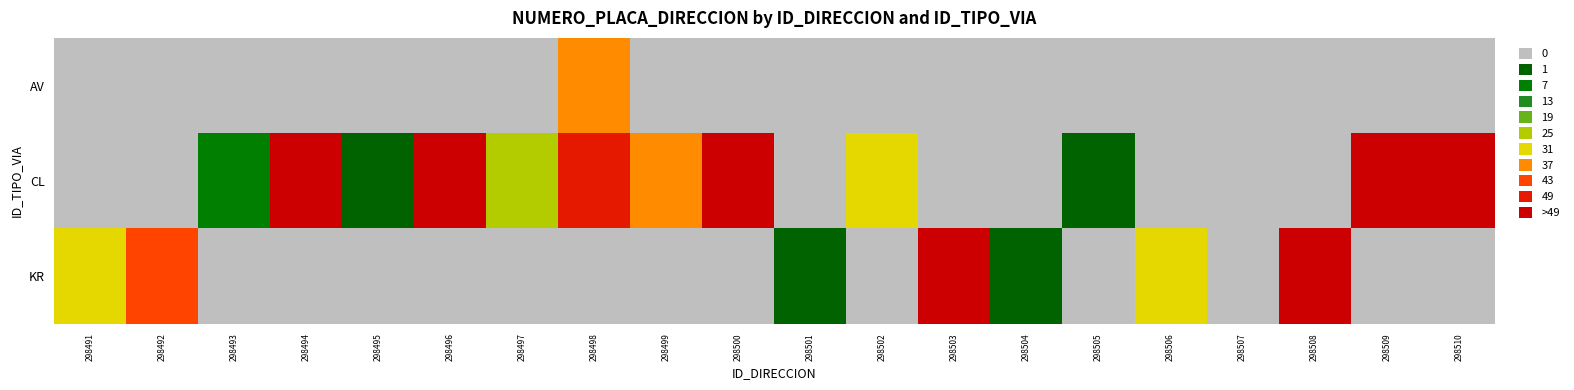

Between 298510 and 298507, which is larger?

298510